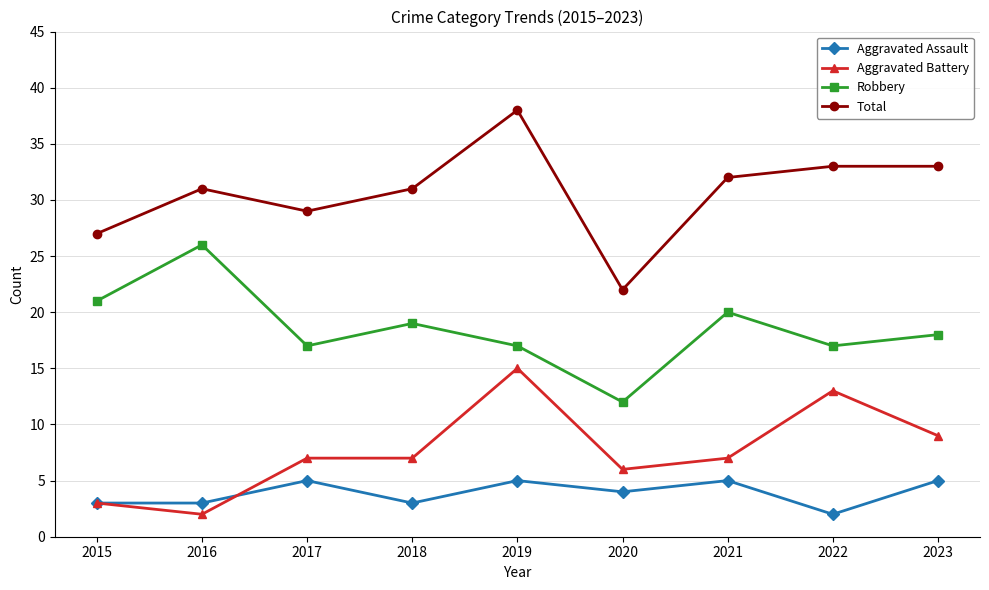

List the series in order of their peak value, highest first.

Total, Robbery, Aggravated Battery, Aggravated Assault